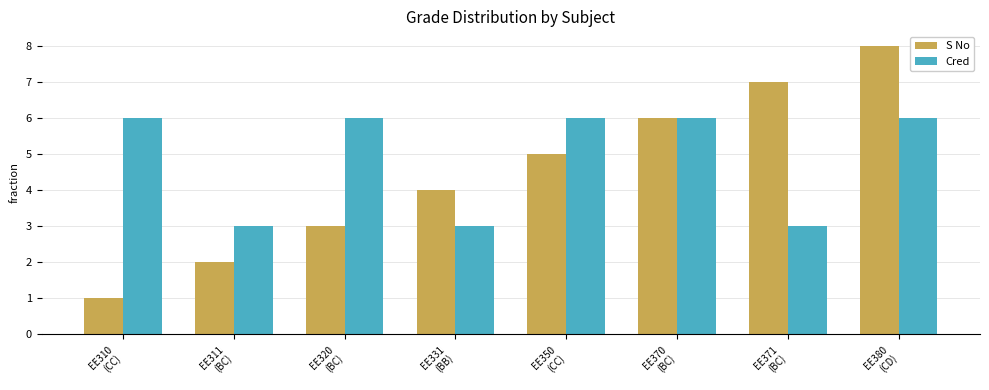

What position from the right is EE380
(CD)?

1